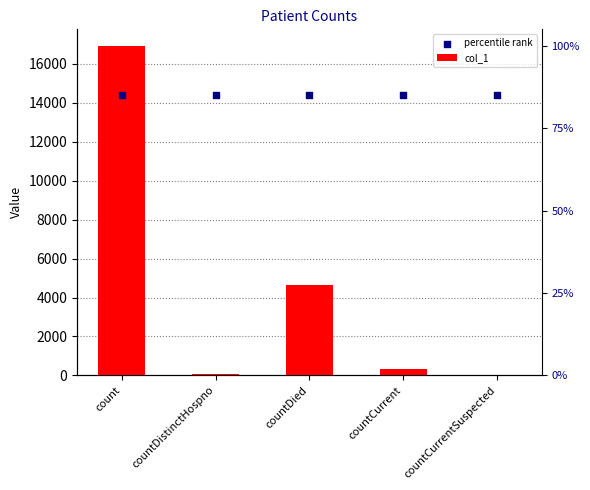

Which series has the largest Y range (max minus min)?

col_1